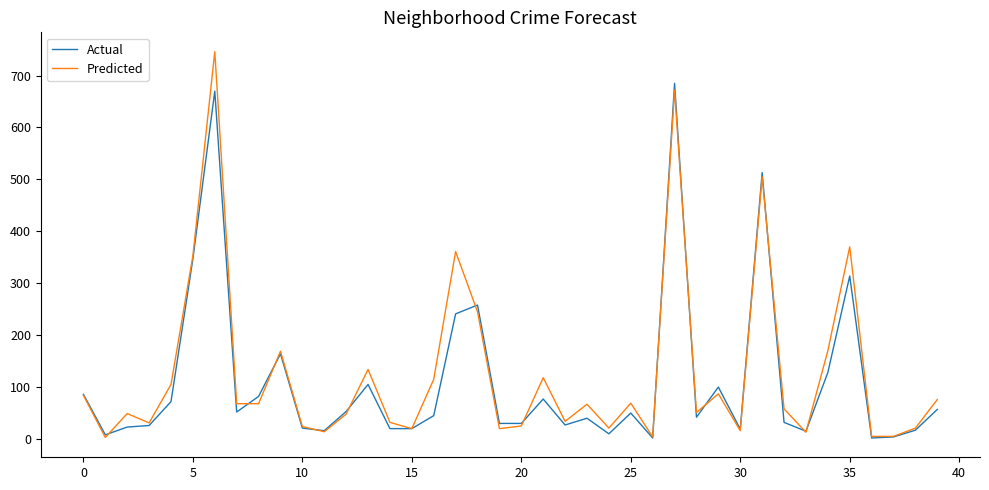

True or false: Actual and Predicted cross at least once.

True